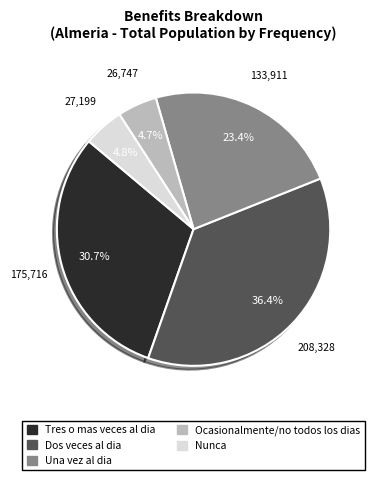

True or false: Ocasionalmente/no todos los dias accounts for 10% of the total.

False